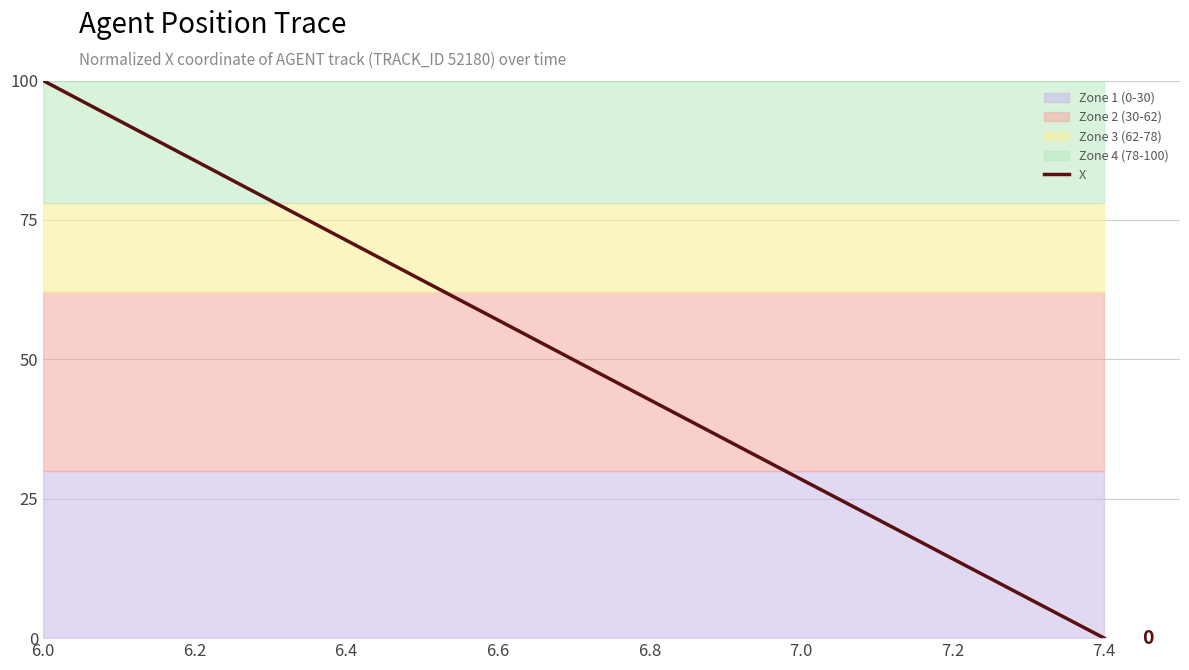

Is it true that X equals 58.1 at 6.8?

False